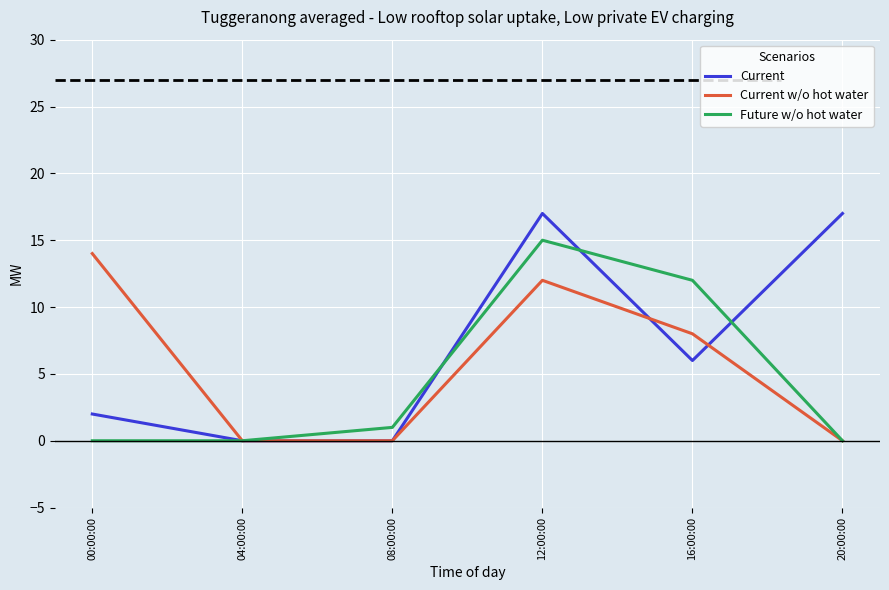

The value of Current w/o hot water at 00:00:00 is 14. True or false?

True